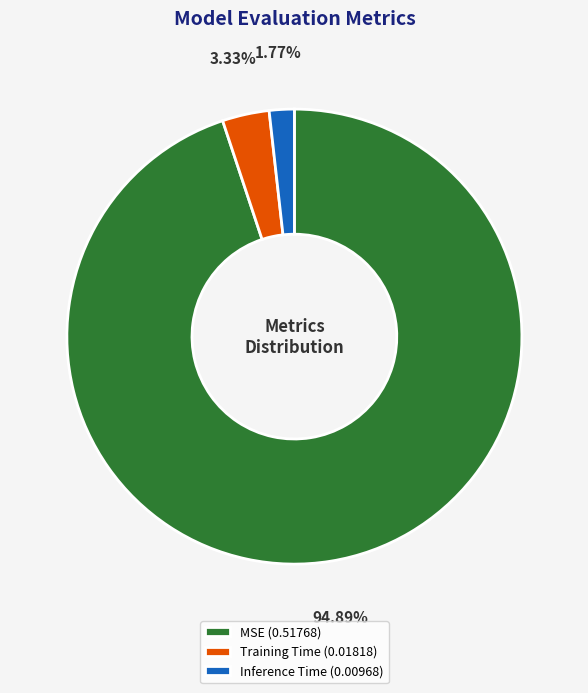

What percentage is NOT represented by Training Time?

96.7%